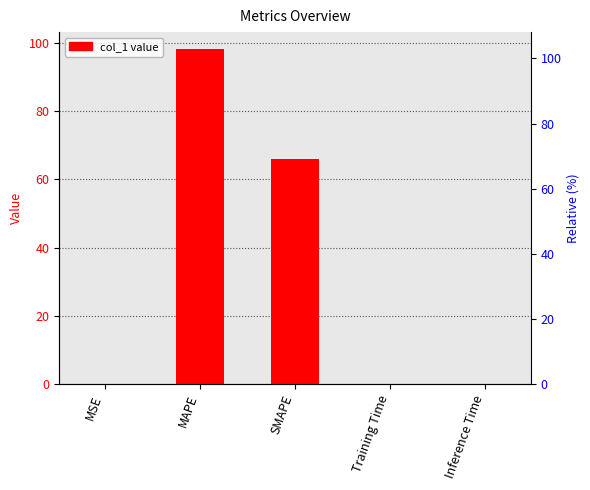

Reading right to left, transcribe all the data shown in this chart.

Inference Time=0.0	Training Time=0.0	SMAPE=65.9	MAPE=98.3	MSE=0.0